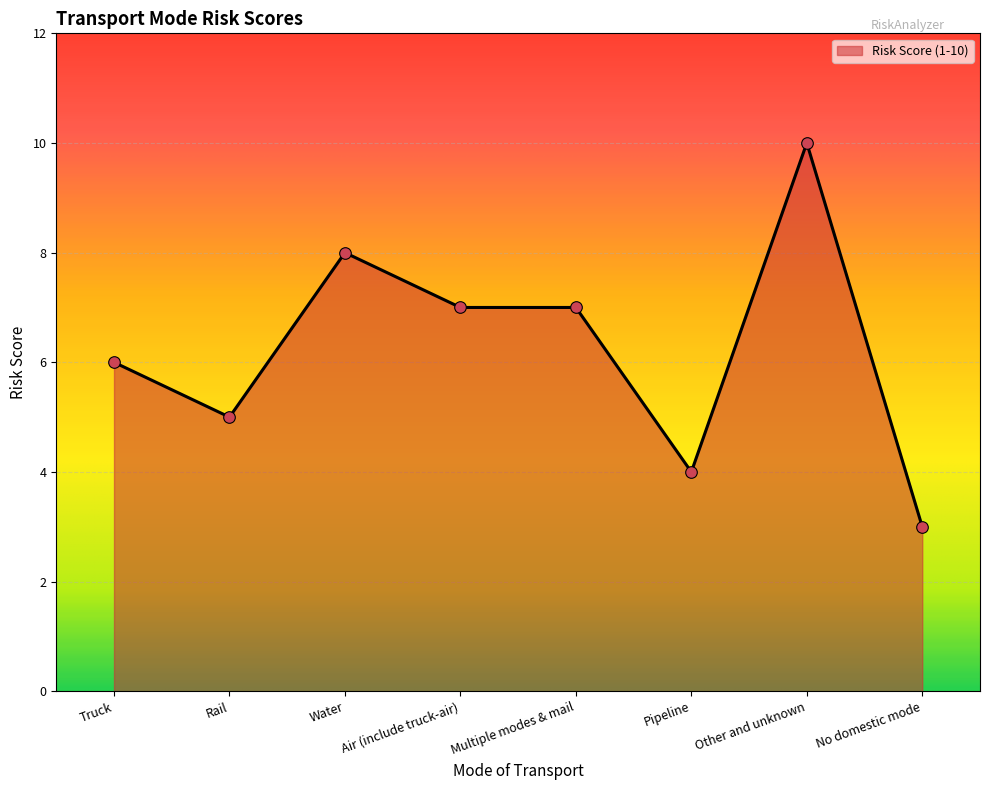

Which has a higher value, Rail or Multiple modes & mail?

Multiple modes & mail